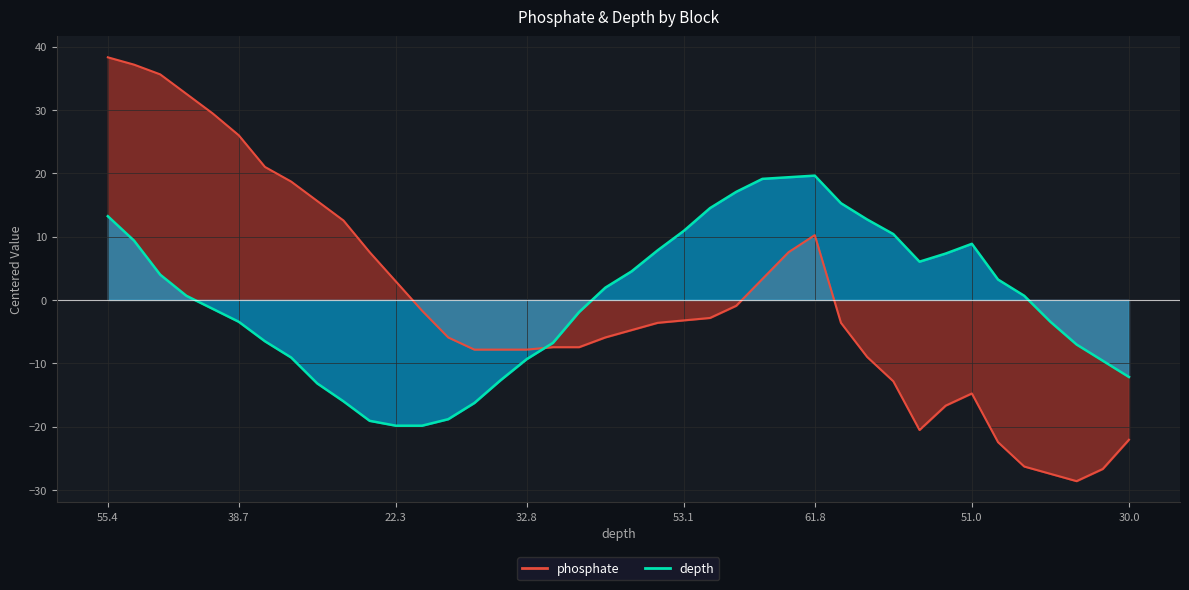

Which series has the largest range (max minus min)?

phosphate